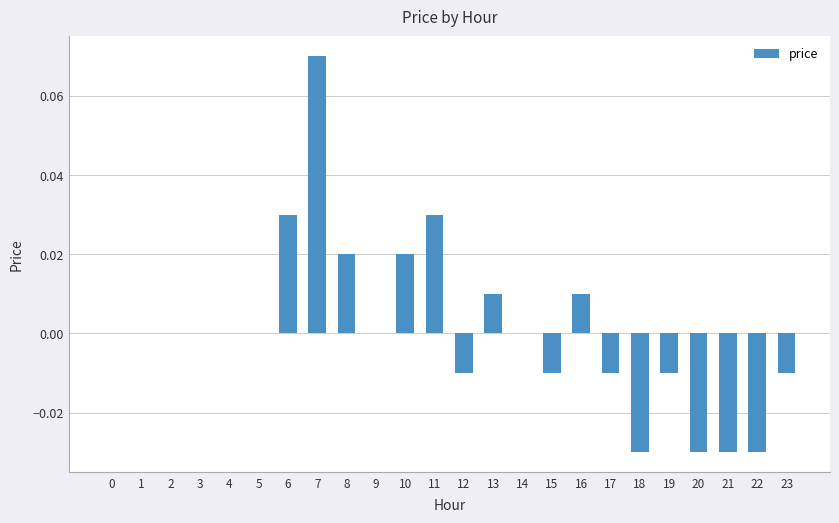

Between 12 and 14, which is larger?

14